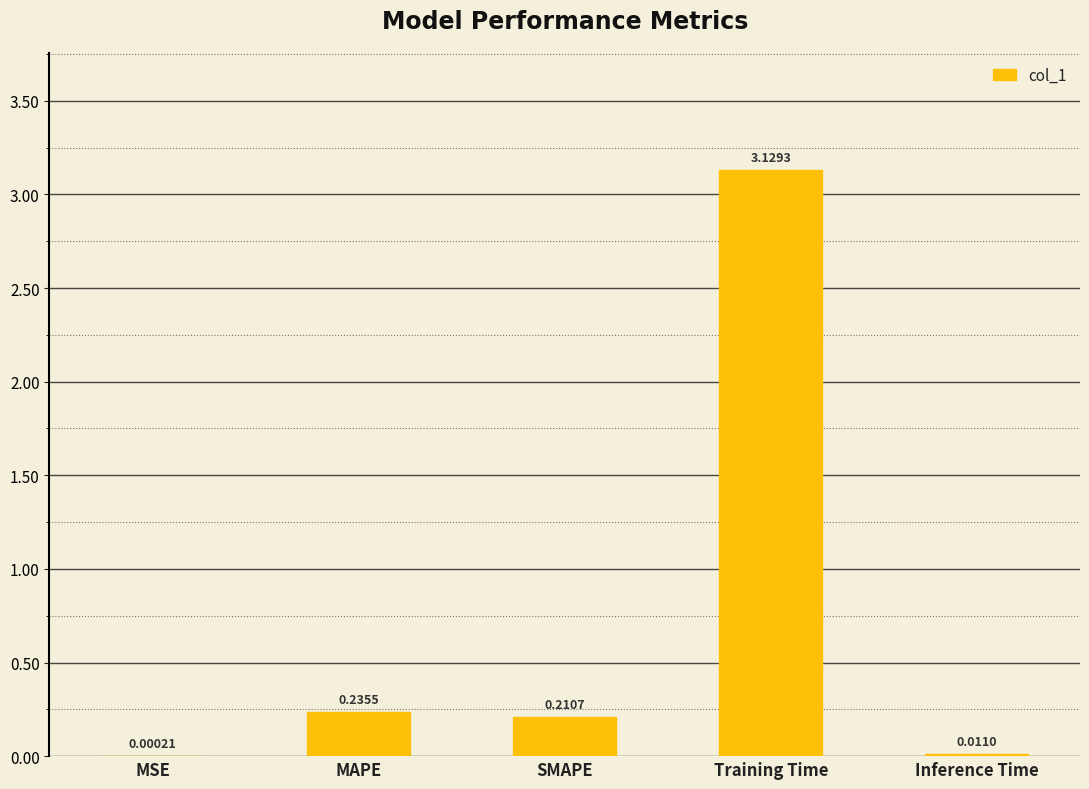

Which category has the highest value across all series?

Training Time